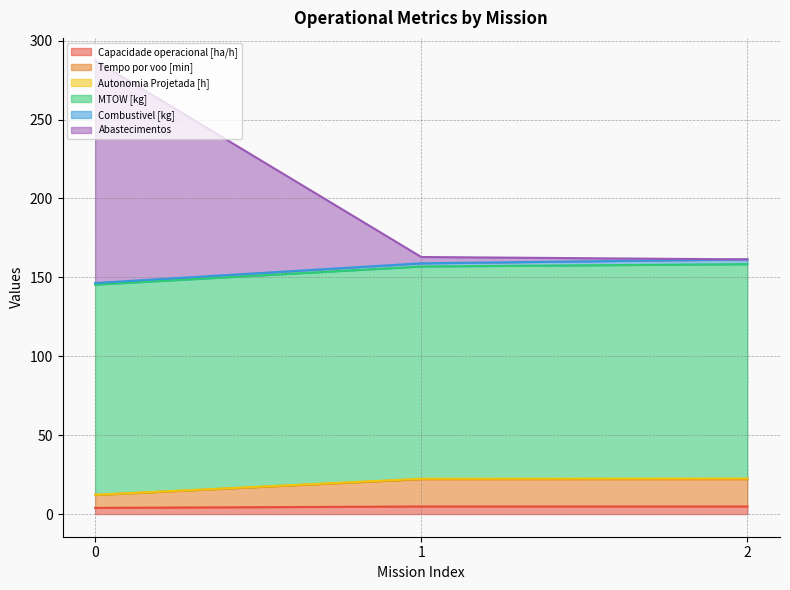

At how many categories does at least one series exceed 212?

1